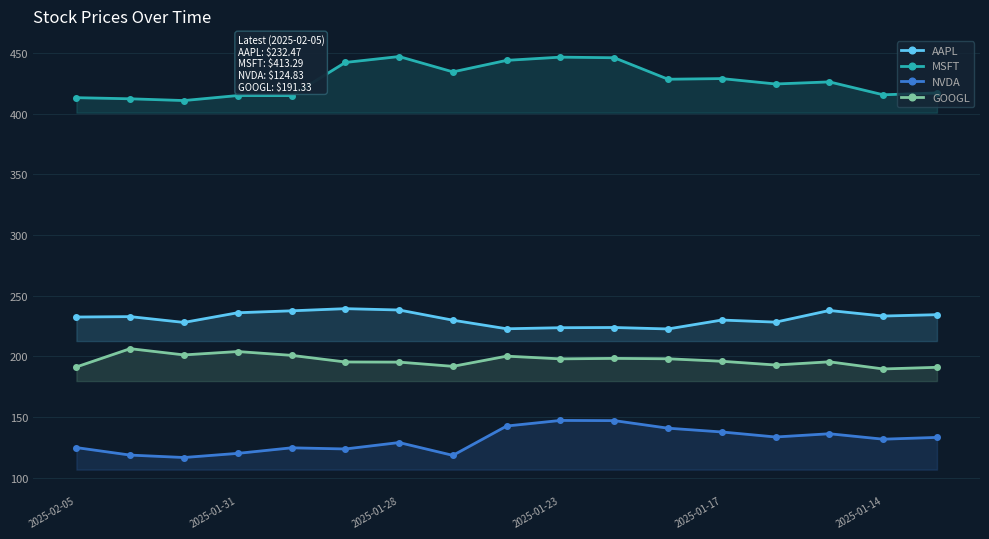

How many lines are shown in the chart?

4